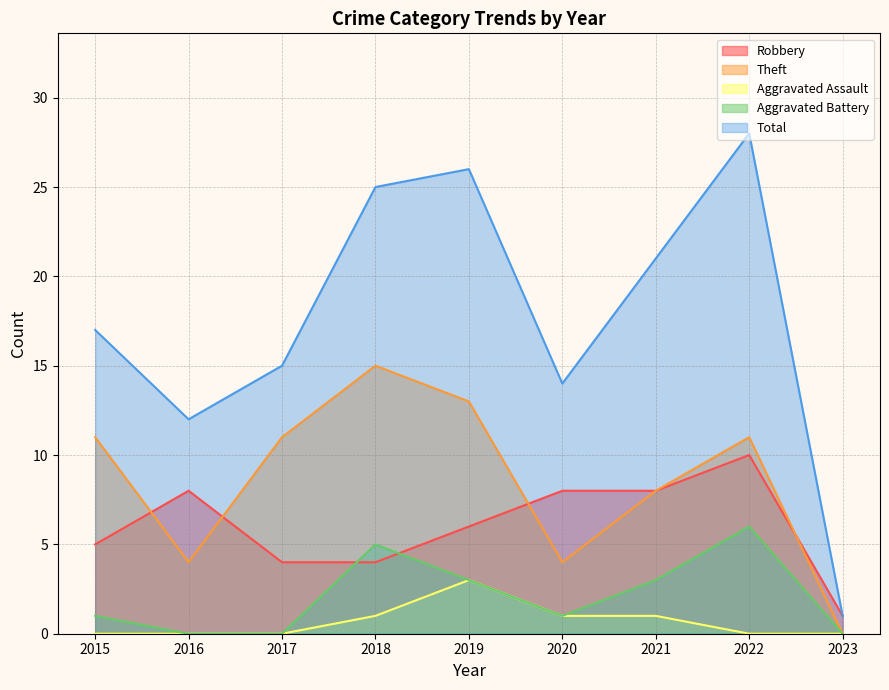

Between 2018 and 2021, which is larger?

2021